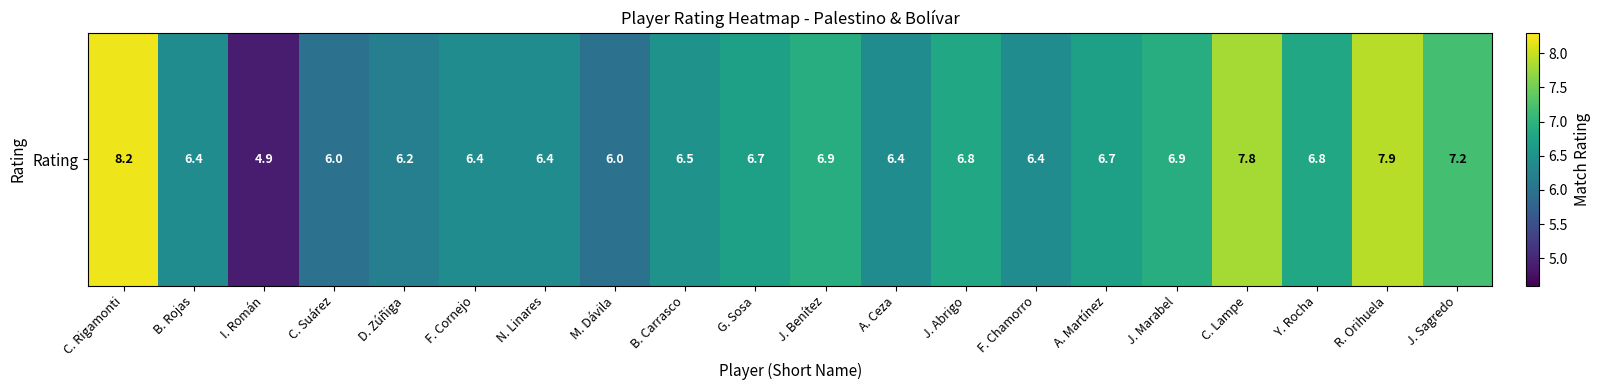

Reading left to right, what are all the values shown in this chart?

8.2	6.4	4.9	6.0	6.2	6.4	6.4	6.0	6.5	6.7	6.9	6.4	6.8	6.4	6.7	6.9	7.8	6.8	7.9	7.2